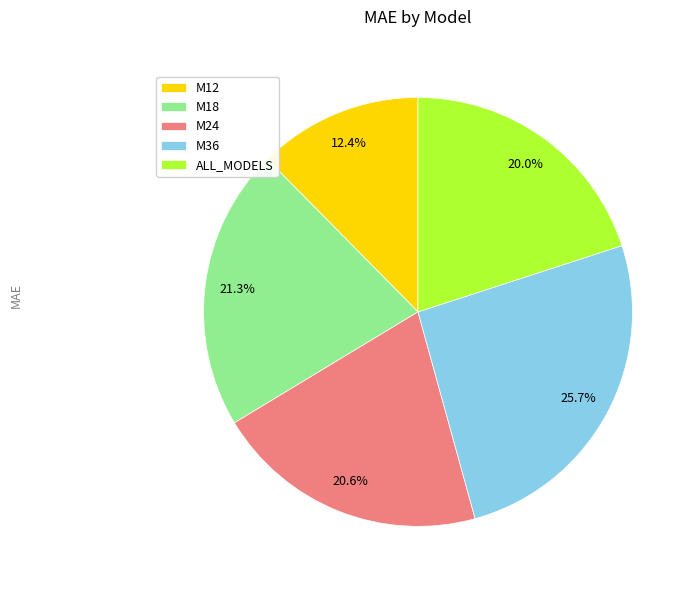

Which slice is the largest?

M36